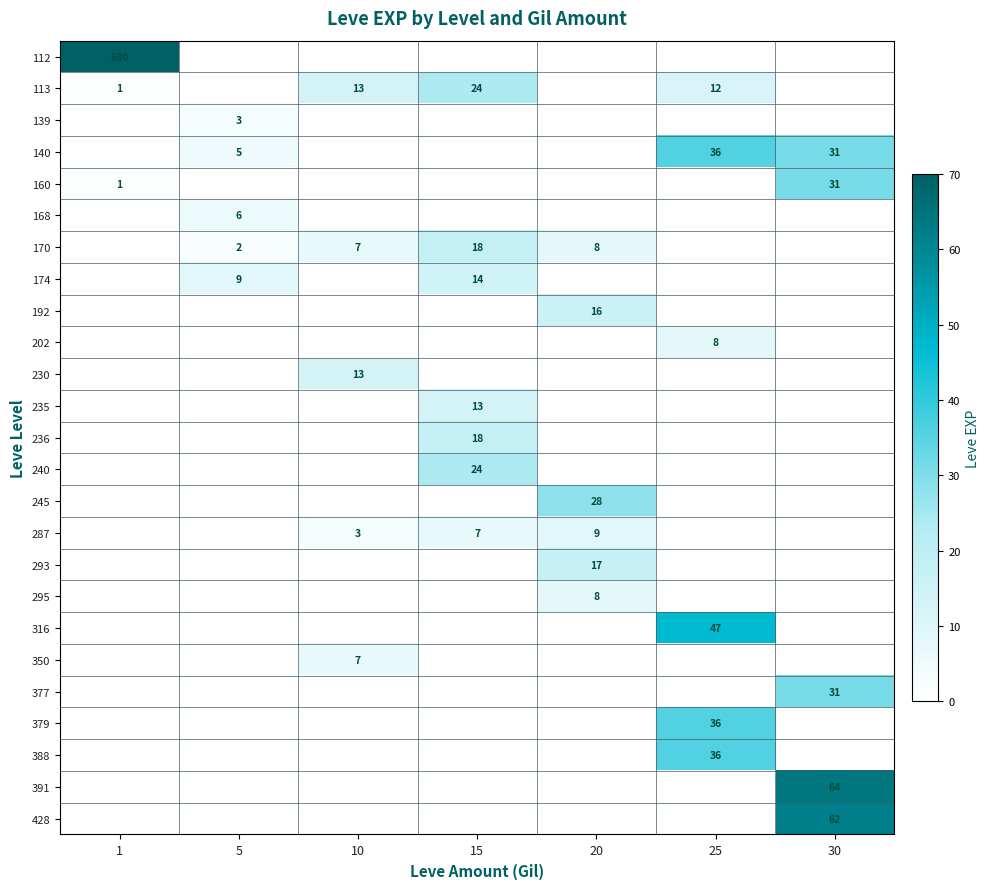

Rank the series by their maximum value, from highest to lowest.

112, 391, 428, 316, 140, 379, 388, 160, 377, 245, 113, 240, 170, 236, 293, 192, 174, 230, 235, 287, 202, 295, 350, 168, 139